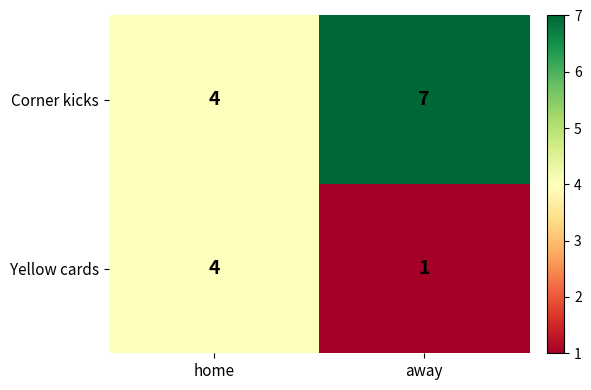

What is the maximum value shown in the chart?

7